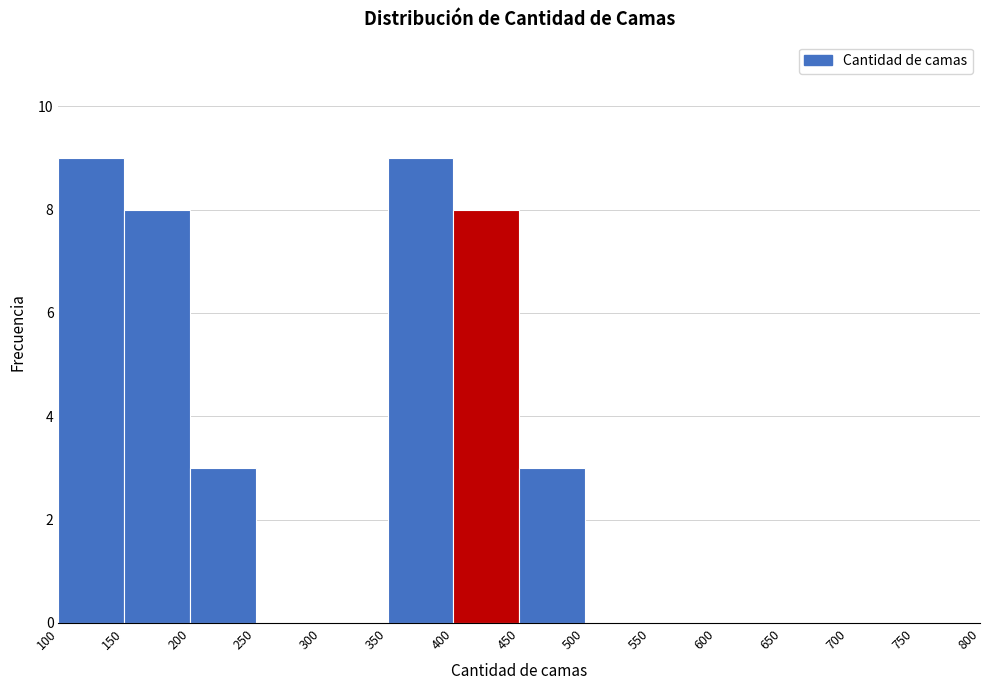

Reading left to right, list every bar in this chart as the range it spans on the x-axis followed by its height. The values are not printed on the chart, so give them approximately, as read against the axis.

100 to 150: 9
150 to 200: 8
200 to 250: 3
250 to 300: 0
300 to 350: 0
350 to 400: 9
400 to 450: 8
450 to 500: 3
500 to 550: 0
550 to 600: 0
600 to 650: 0
650 to 700: 0
700 to 750: 0
750 to 800: 0